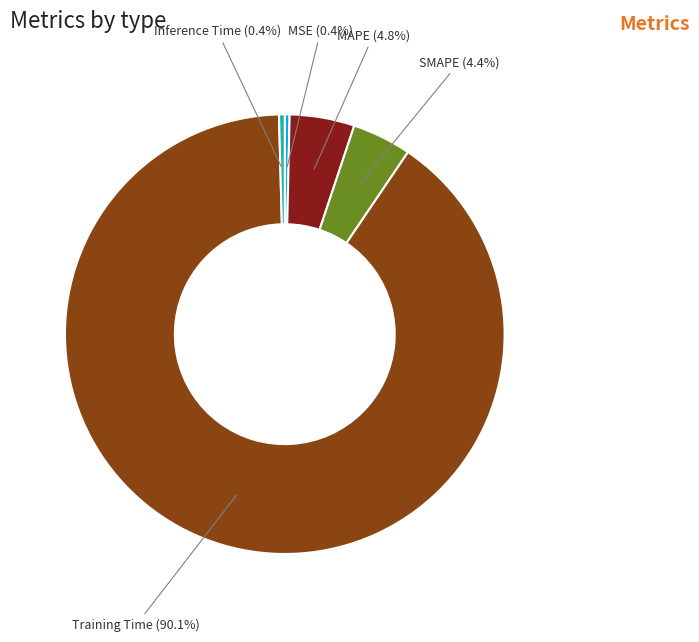

To the nearest percent, what is the combined percentage of Inference Time and MAPE?

5%